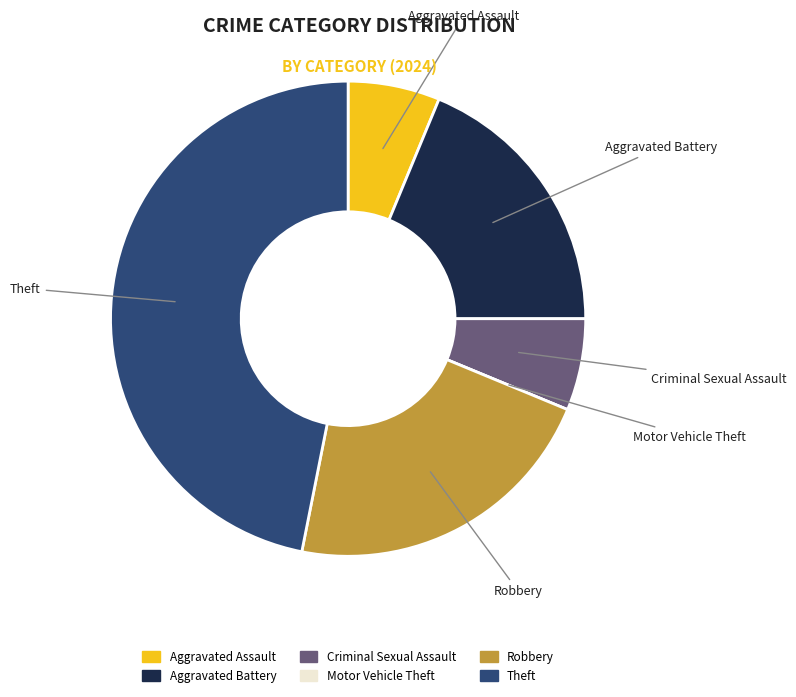

Does Theft account for over 50% of the chart?

No